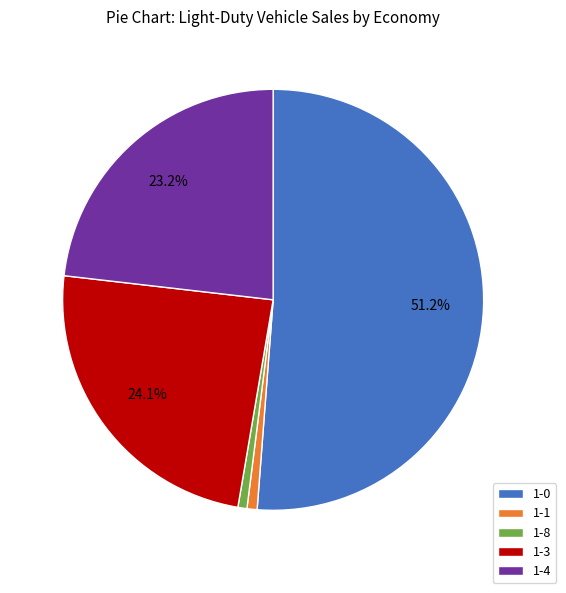

How much of the chart is everything except 1-0?

48.8%